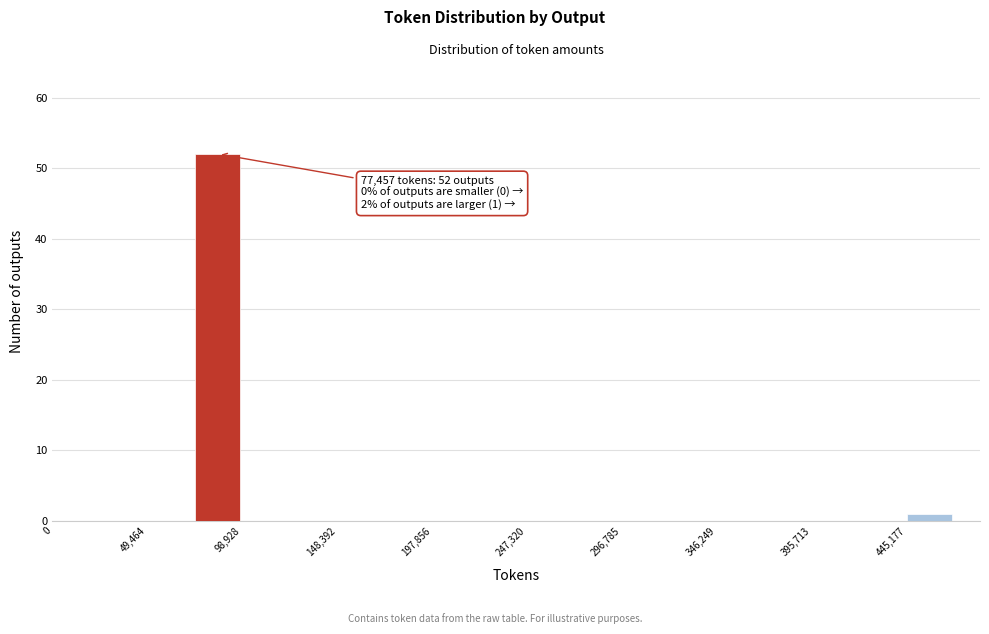

Which range on the x-axis has the tallest bar?

75000 to 100000